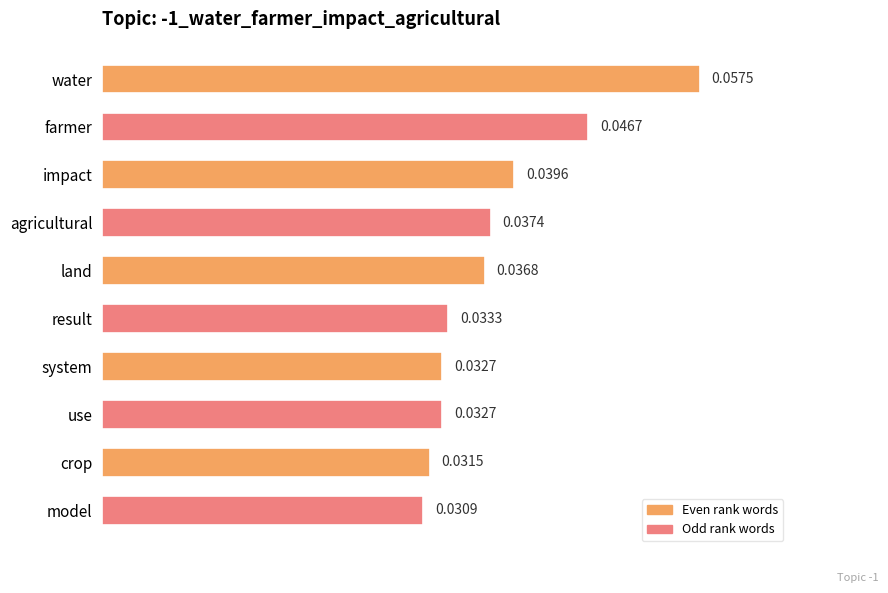

Are the bars grouped side by side (vs. stacked)?

No